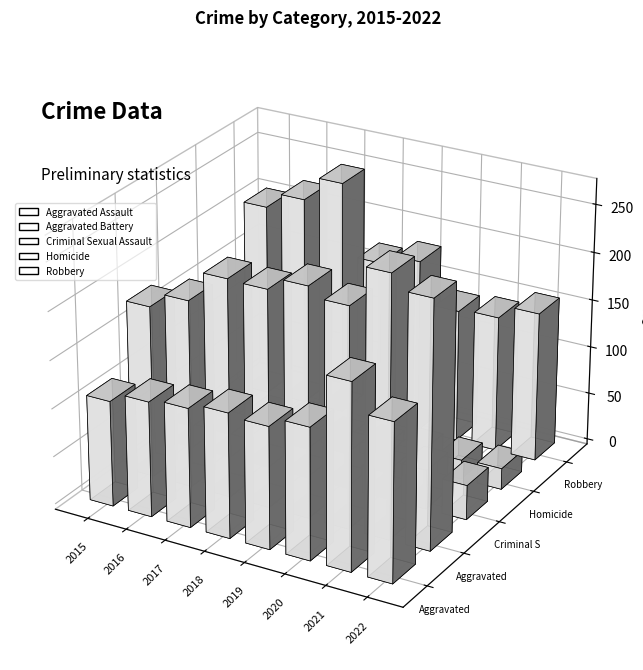

Which series has the largest range (max minus min)?

Robbery